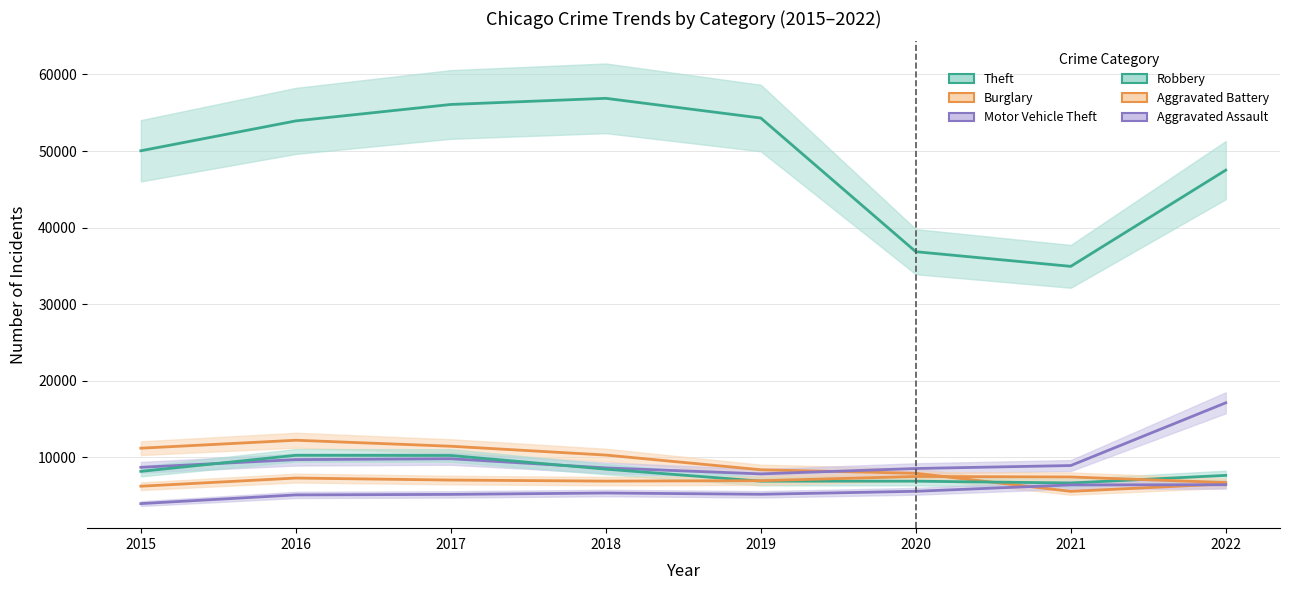

The Burglary series shows 8371 at 2019. True or false?

True